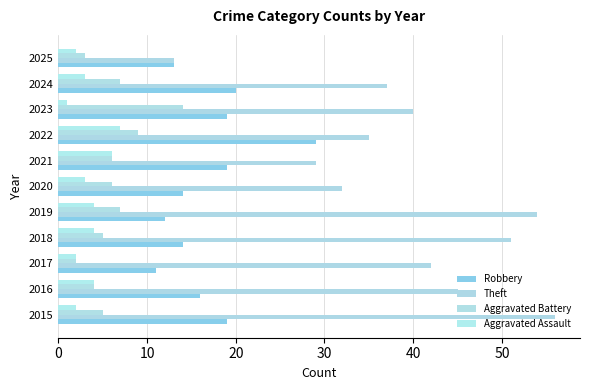

Count the number of categories in the chart.

11